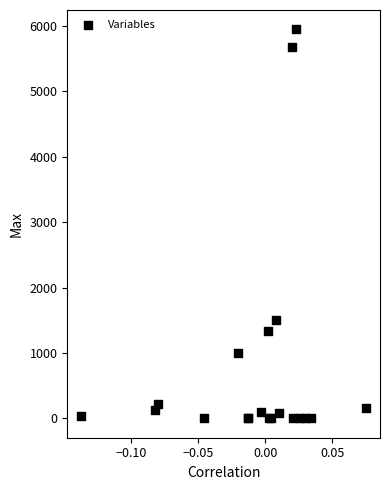

What Y value in the scatter plot is closest to 2973?

1500.0